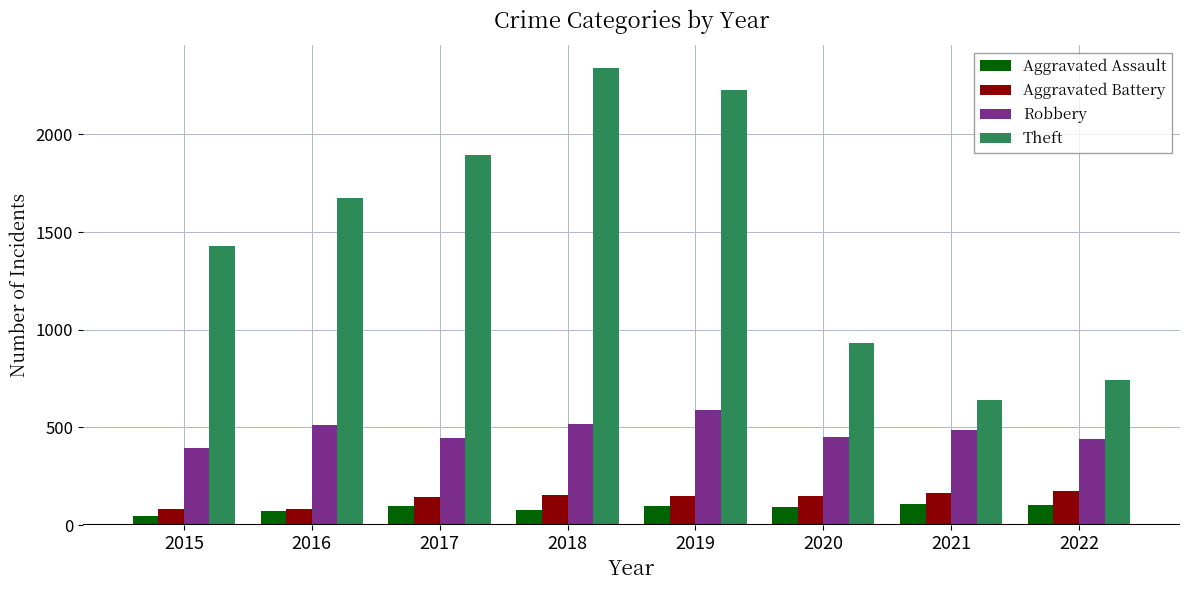

Which series has the largest range (max minus min)?

Theft